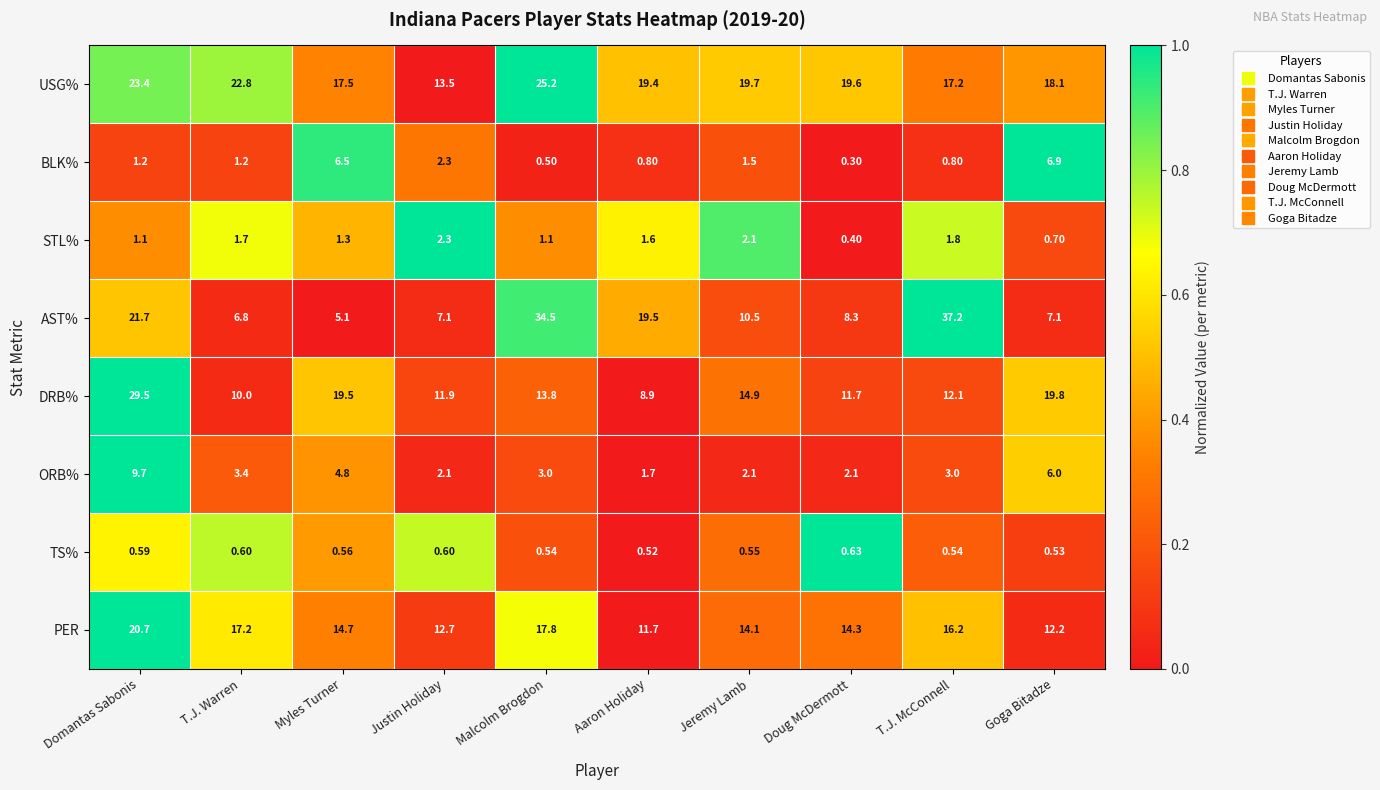

At which category does the chart reach its minimum across all series?

Doug McDermott